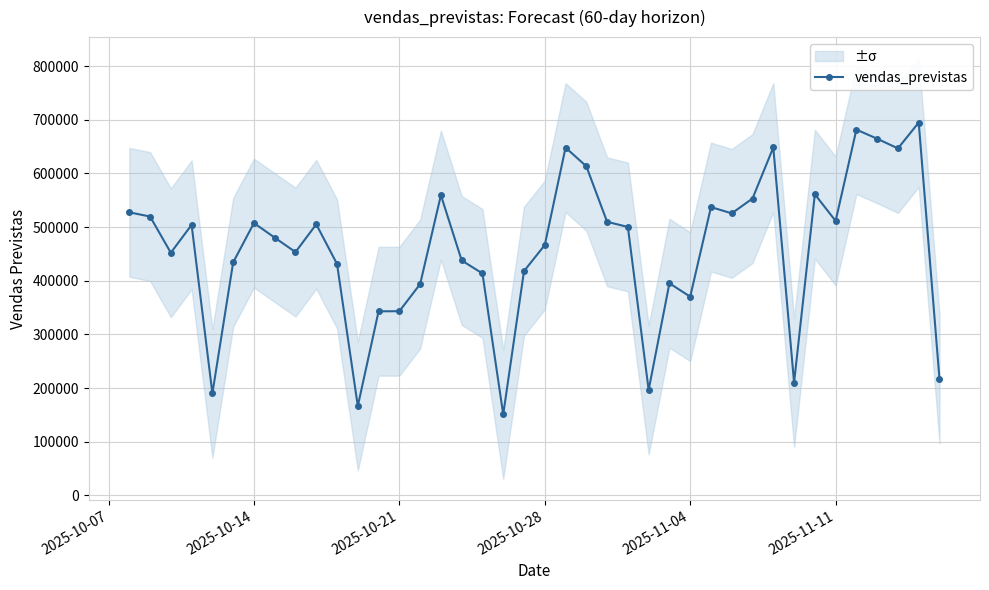

What is the lowest value of the vendas_previstas series?

151005.7